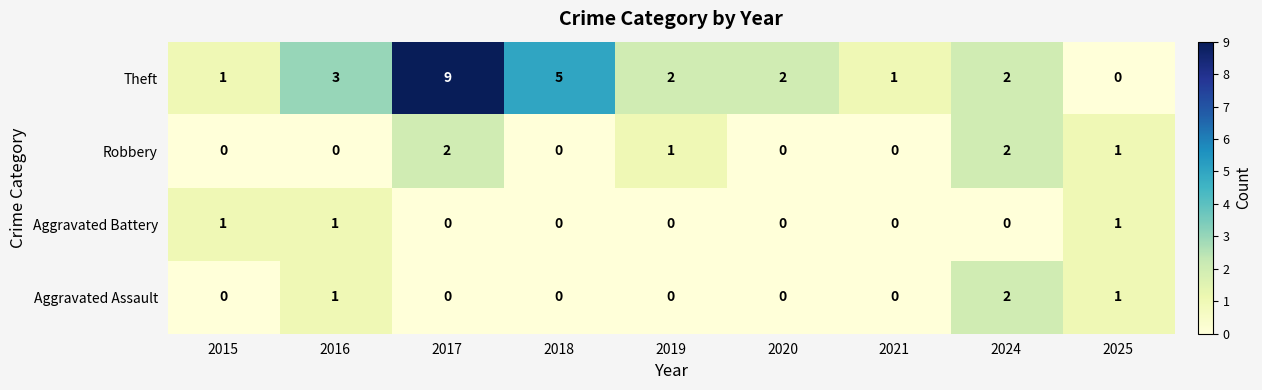

How many Aggravated Battery values are between 0 and 1?

9